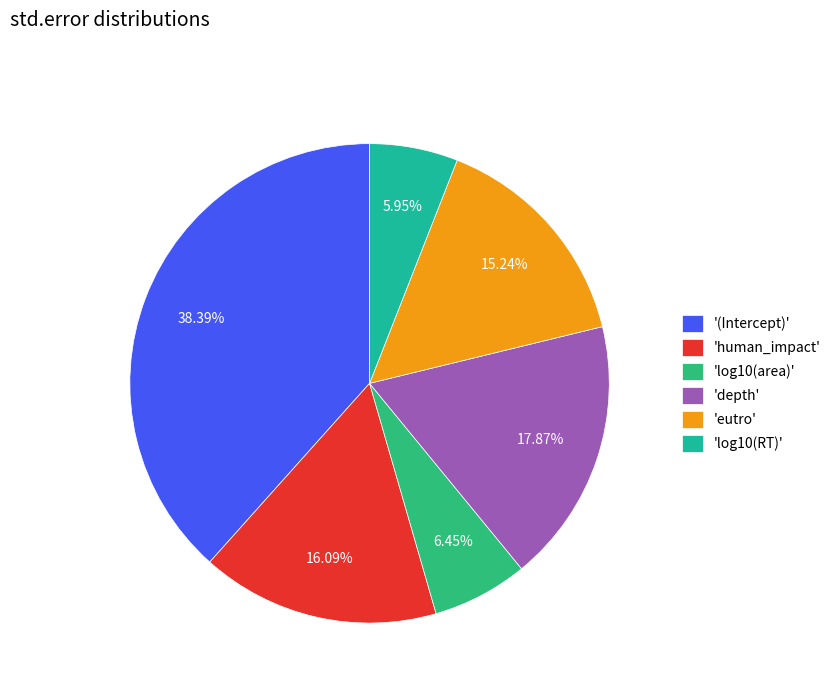

How many segments does this pie chart have?

6